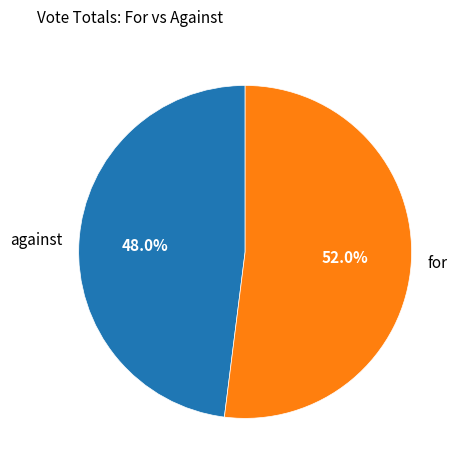

Rank the categories by value from lowest to highest.

against, for